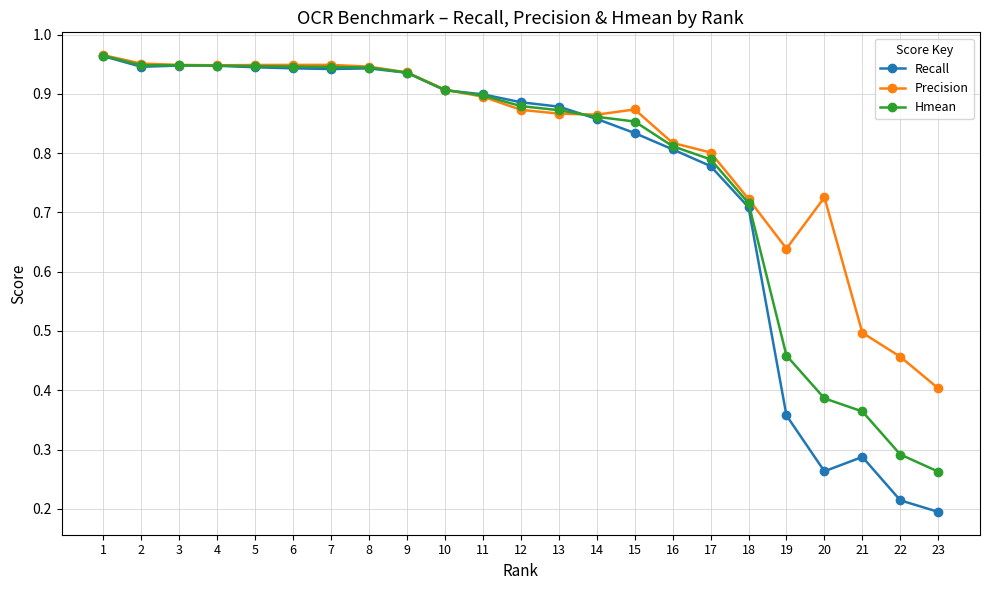

Between 15 and 23, which series saw the biggest shift?

Recall